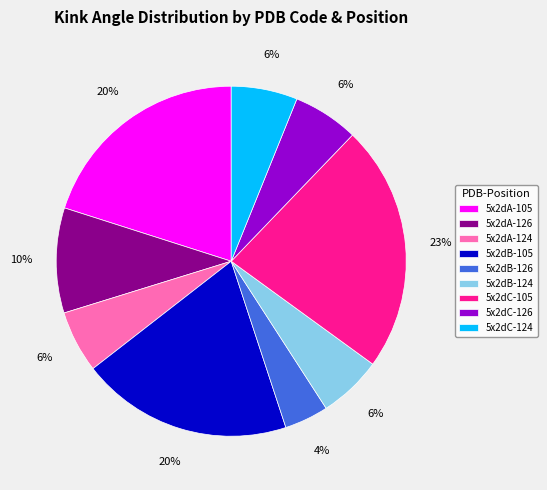

Does any single category account for the majority?

No